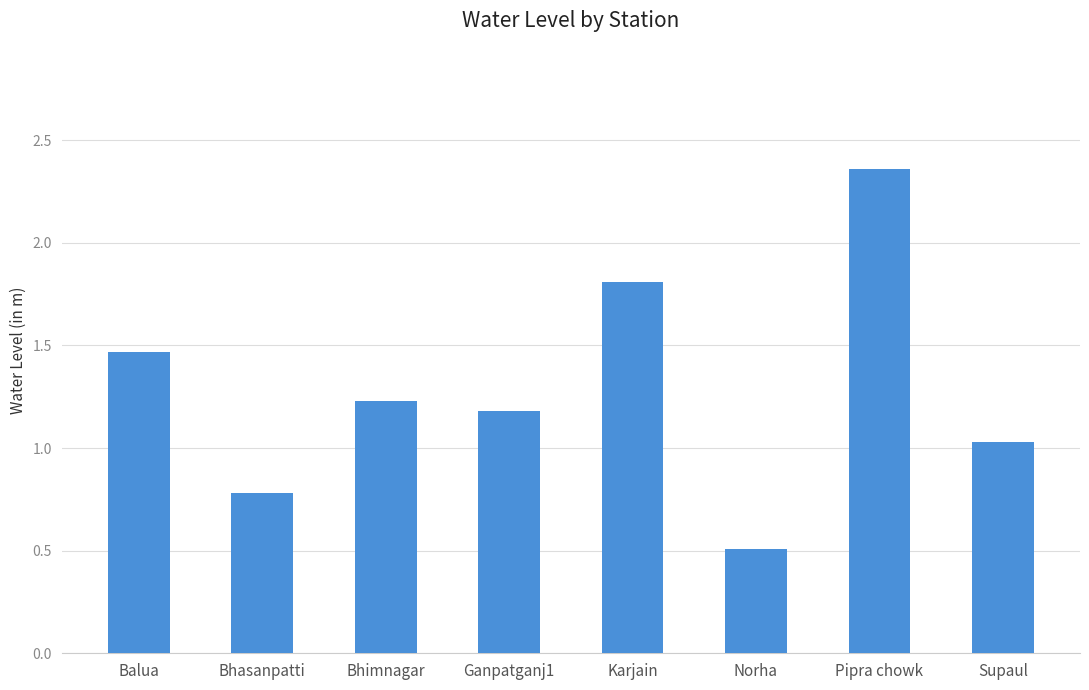

What is the minimum value shown in the chart?

0.5